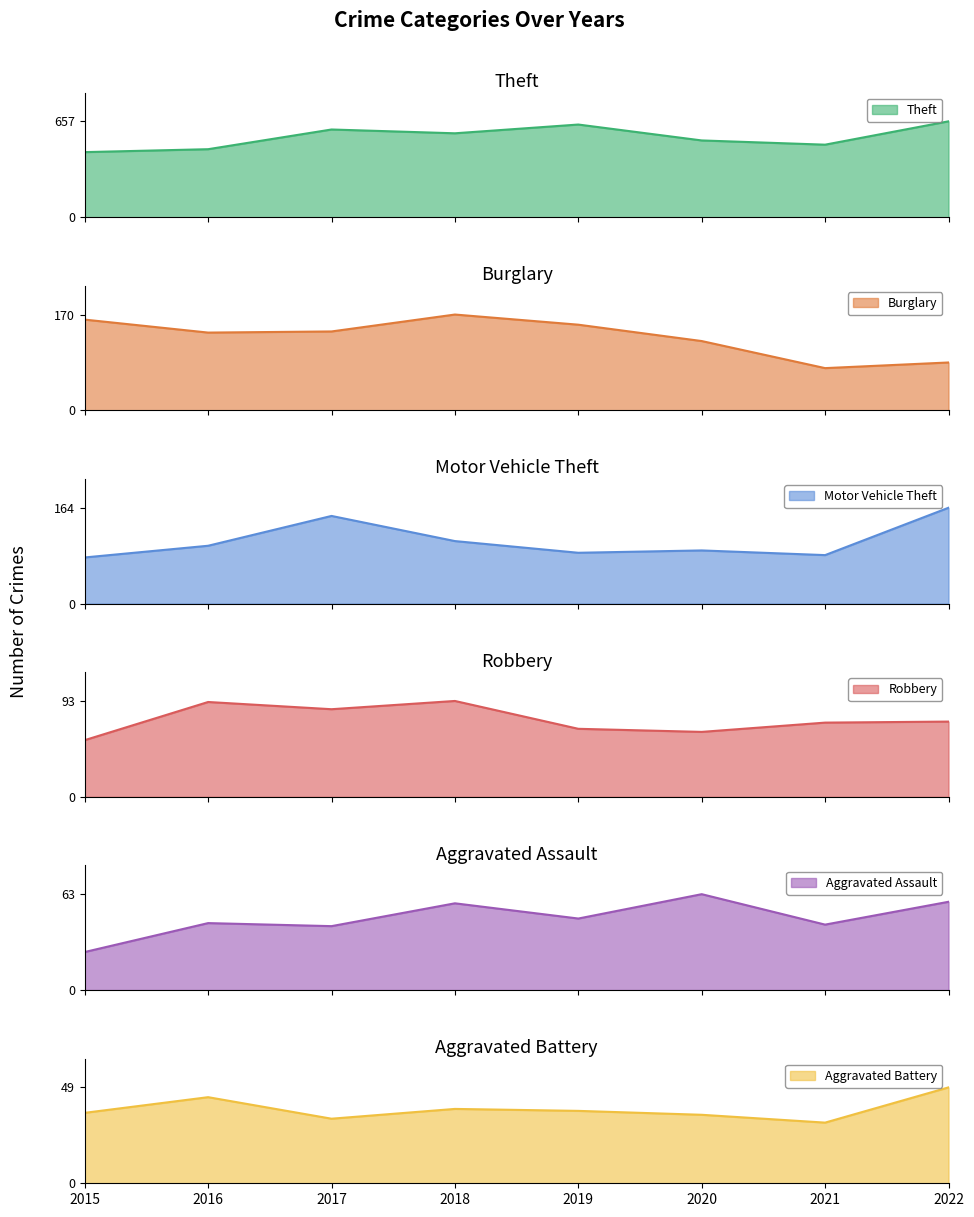

At which category does Burglary reach its first local peak?

2018